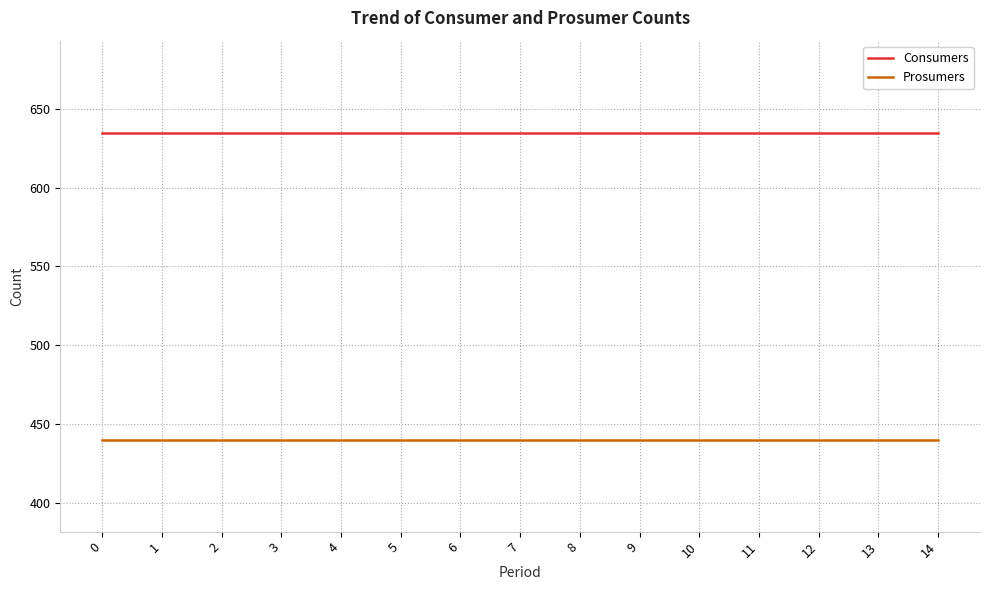

Rank the series by their average value, from highest to lowest.

Consumers, Prosumers